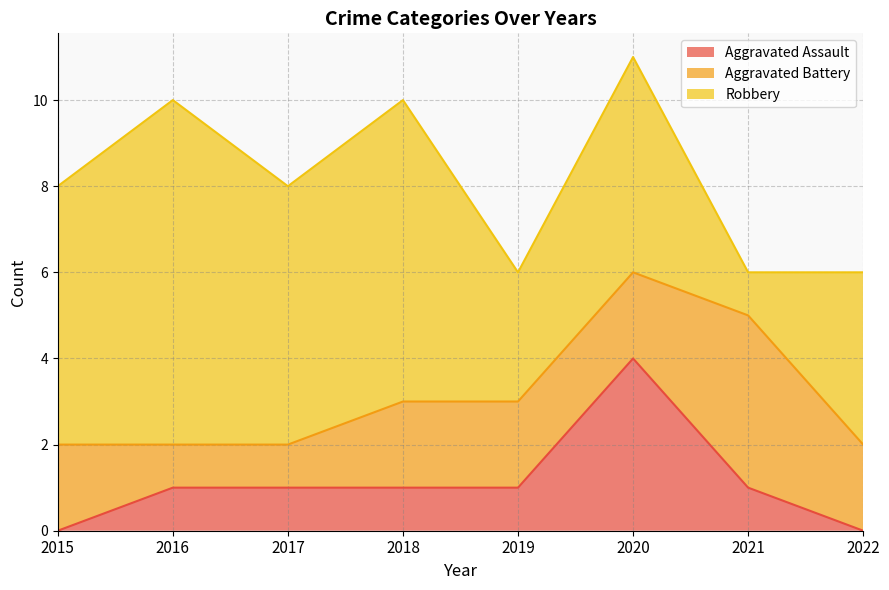

Rank the categories by Aggravated Assault value from lowest to highest.

2015, 2022, 2016, 2017, 2018, 2019, 2021, 2020